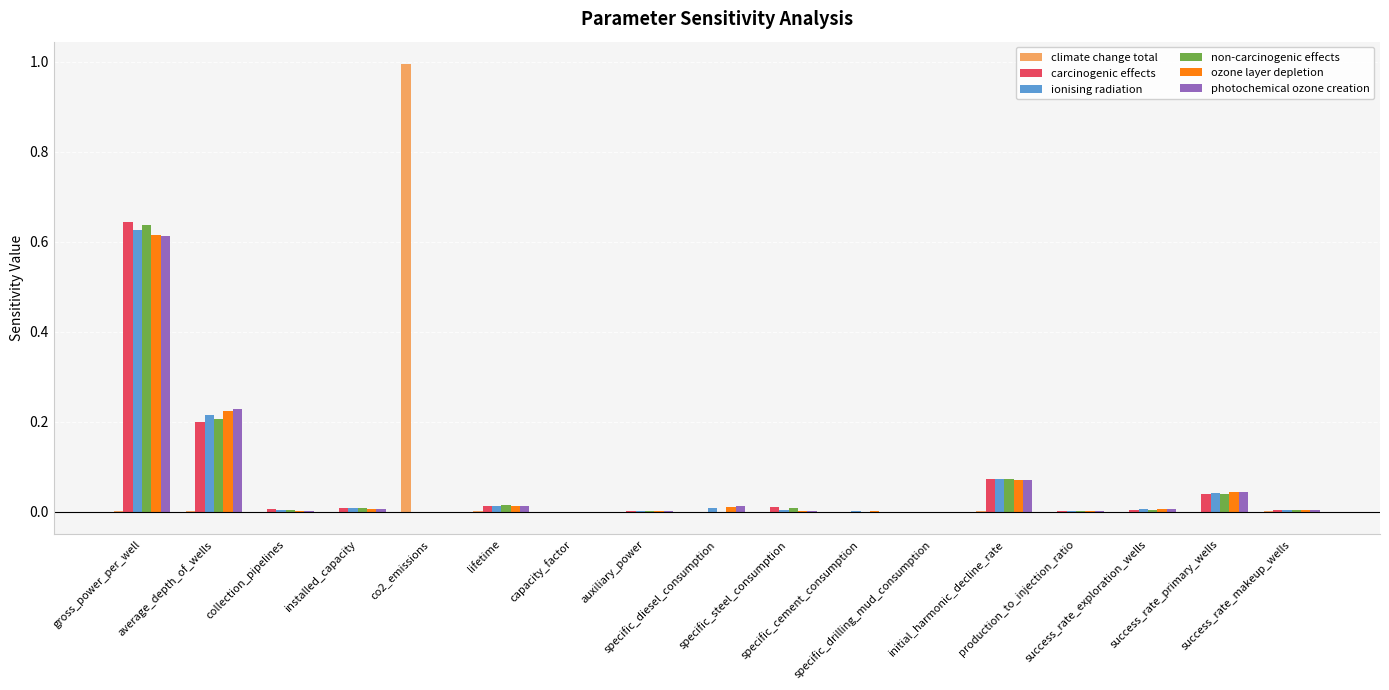

The value of ozone layer depletion at average_depth_of_wells is 0.2. True or false?

True